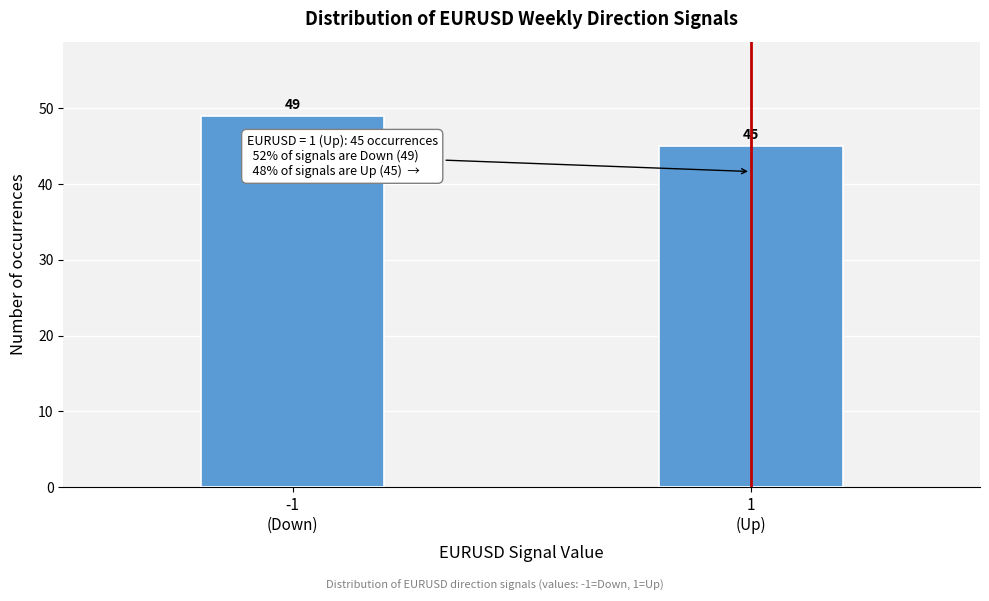

Reading left to right, extract all data points from this chart.

49	45